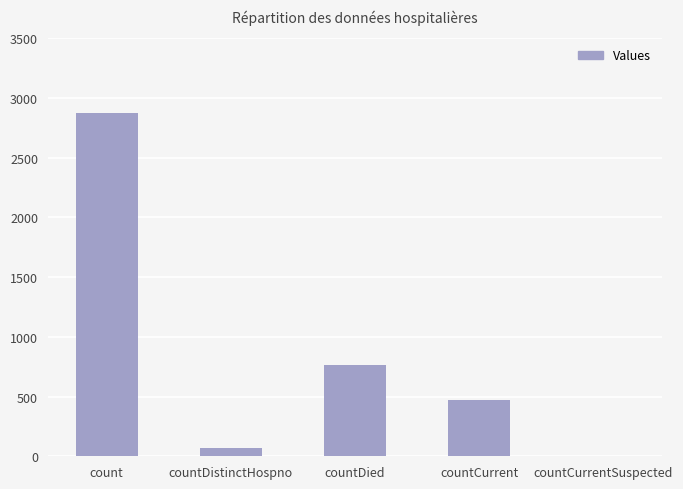

Where is the data nearest to the value 1438?

countDied